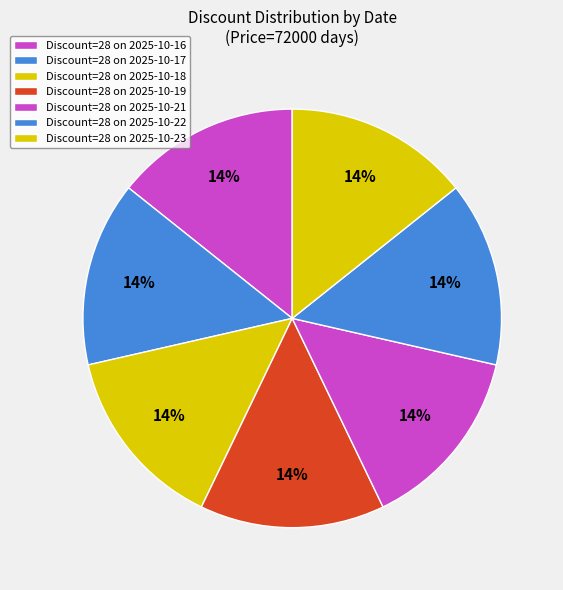

Count the number of slices in the pie.

7